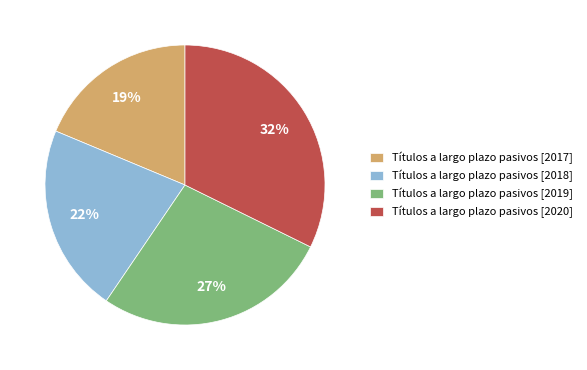

What is the smallest slice in the pie chart?

Títulos a largo plazo pasivos [2017]